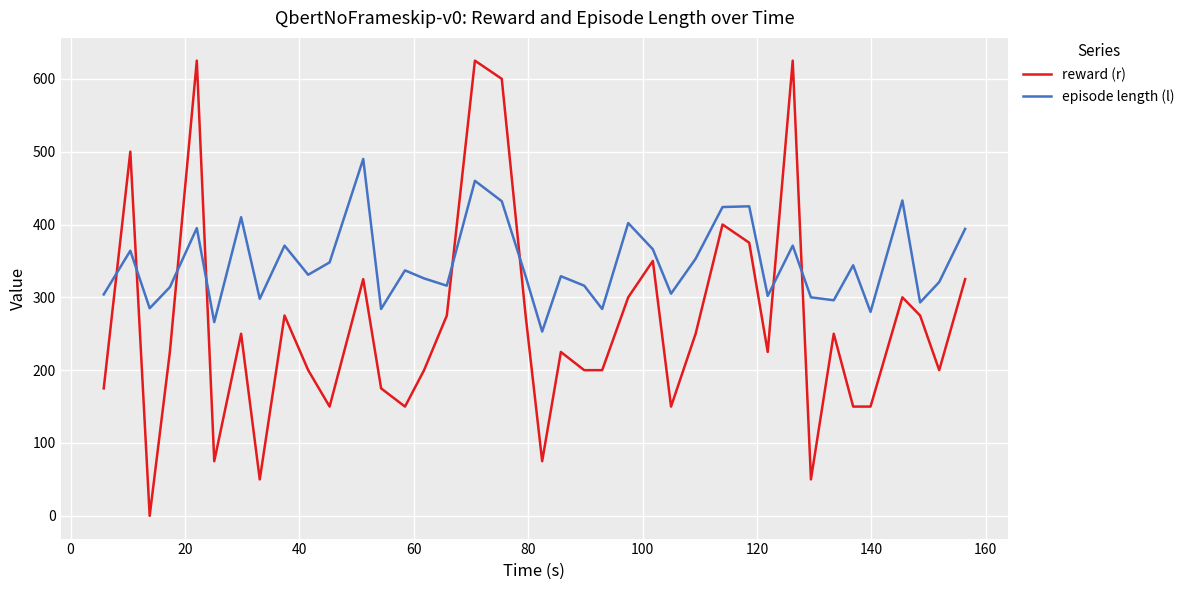

Rank the series by their maximum value, from highest to lowest.

reward (r), episode length (l)